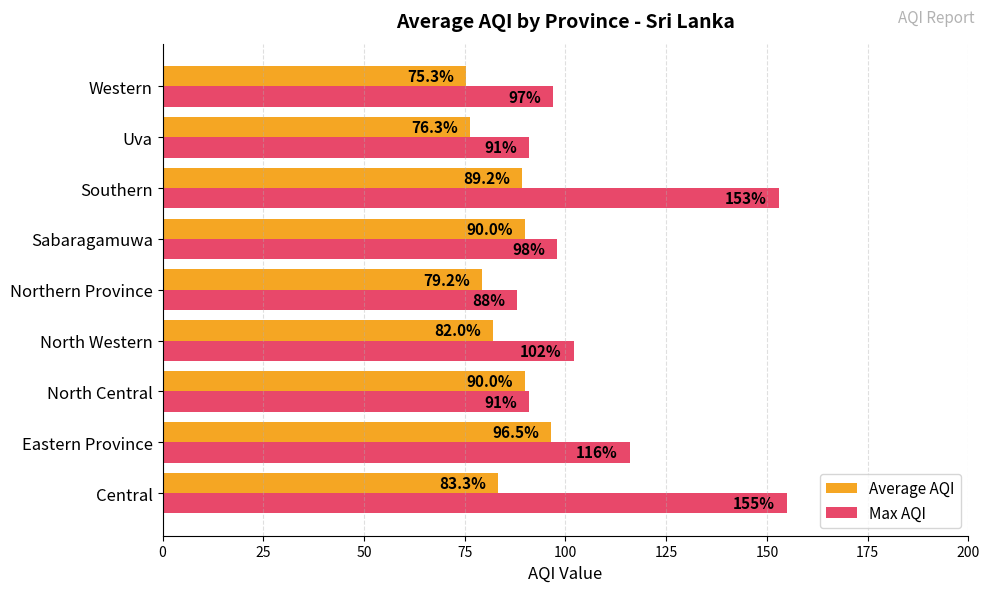

What is the greatest value displayed?

155.0